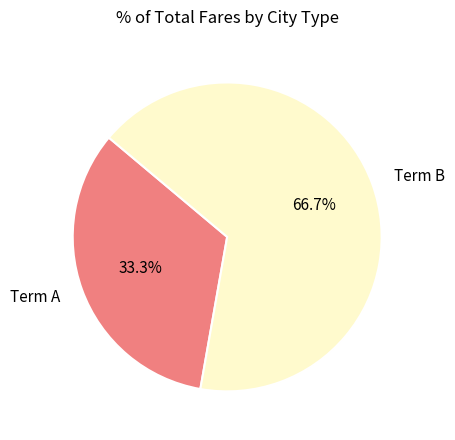

How many segments does this pie chart have?

2